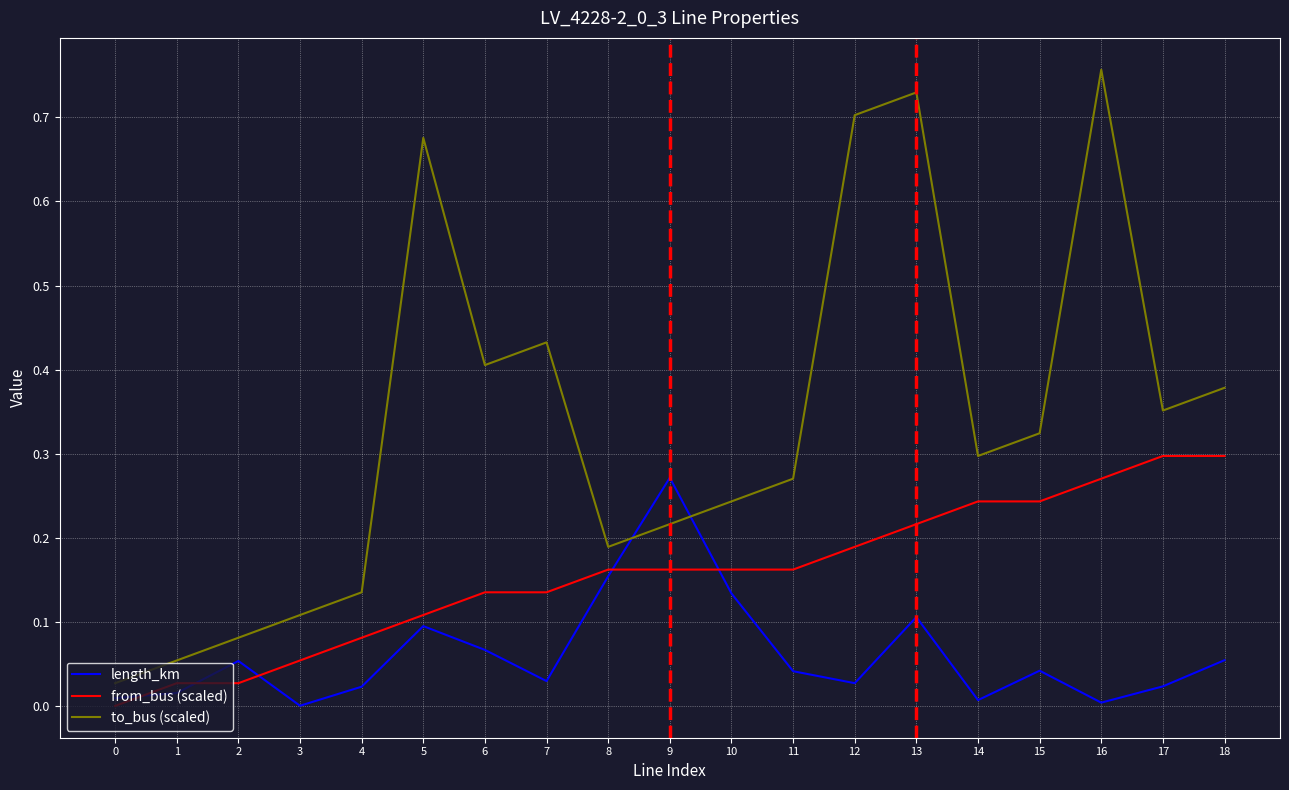

How many positive values does the from_bus (scaled) series have?

18